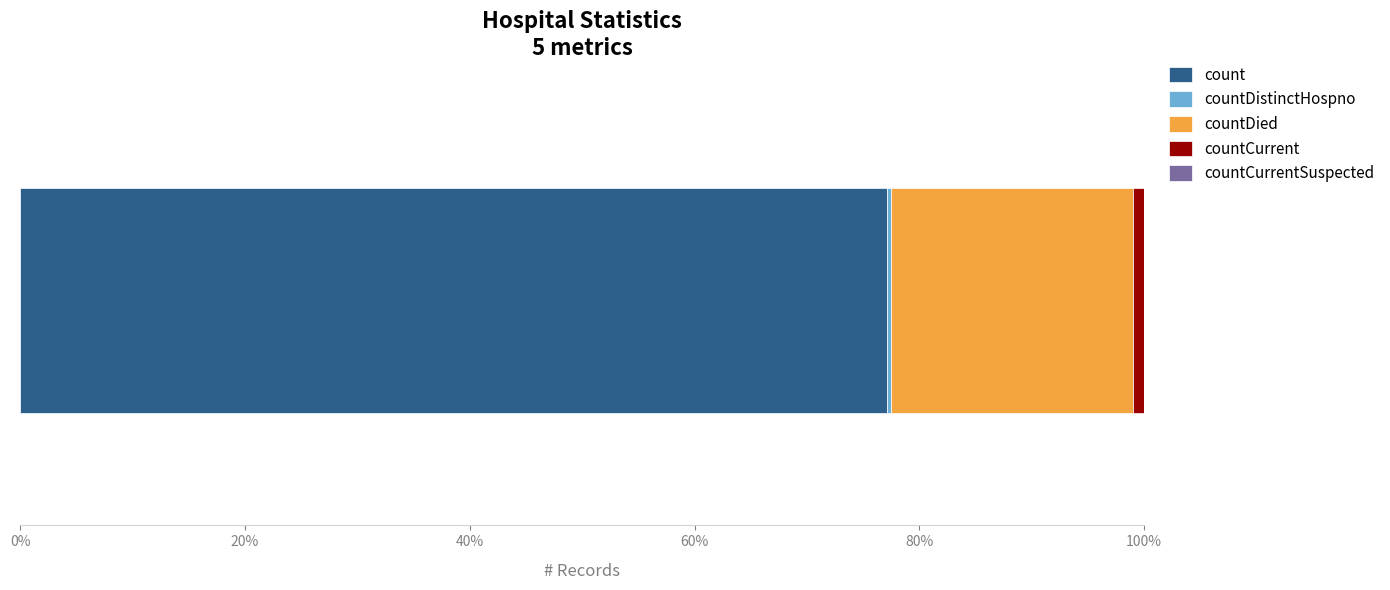

What is the lowest value of the count series?

77.1